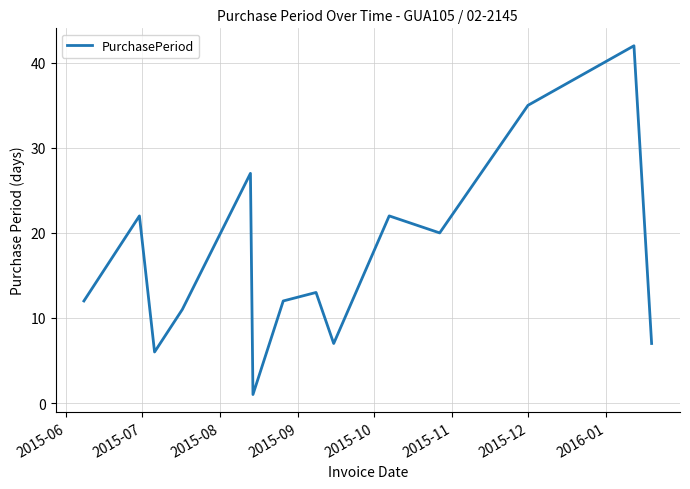

What is the maximum value shown in the chart?

42